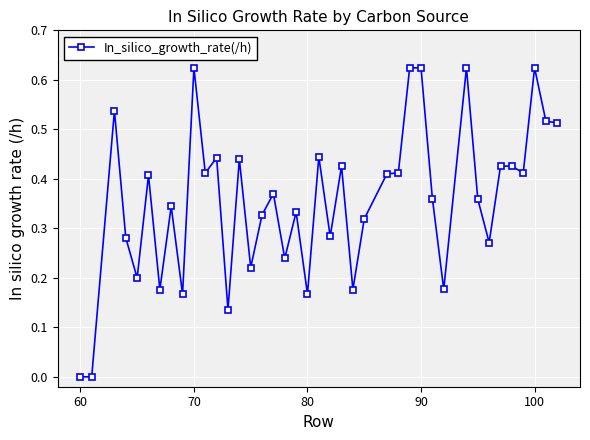

What is the sum of all values?

14.3